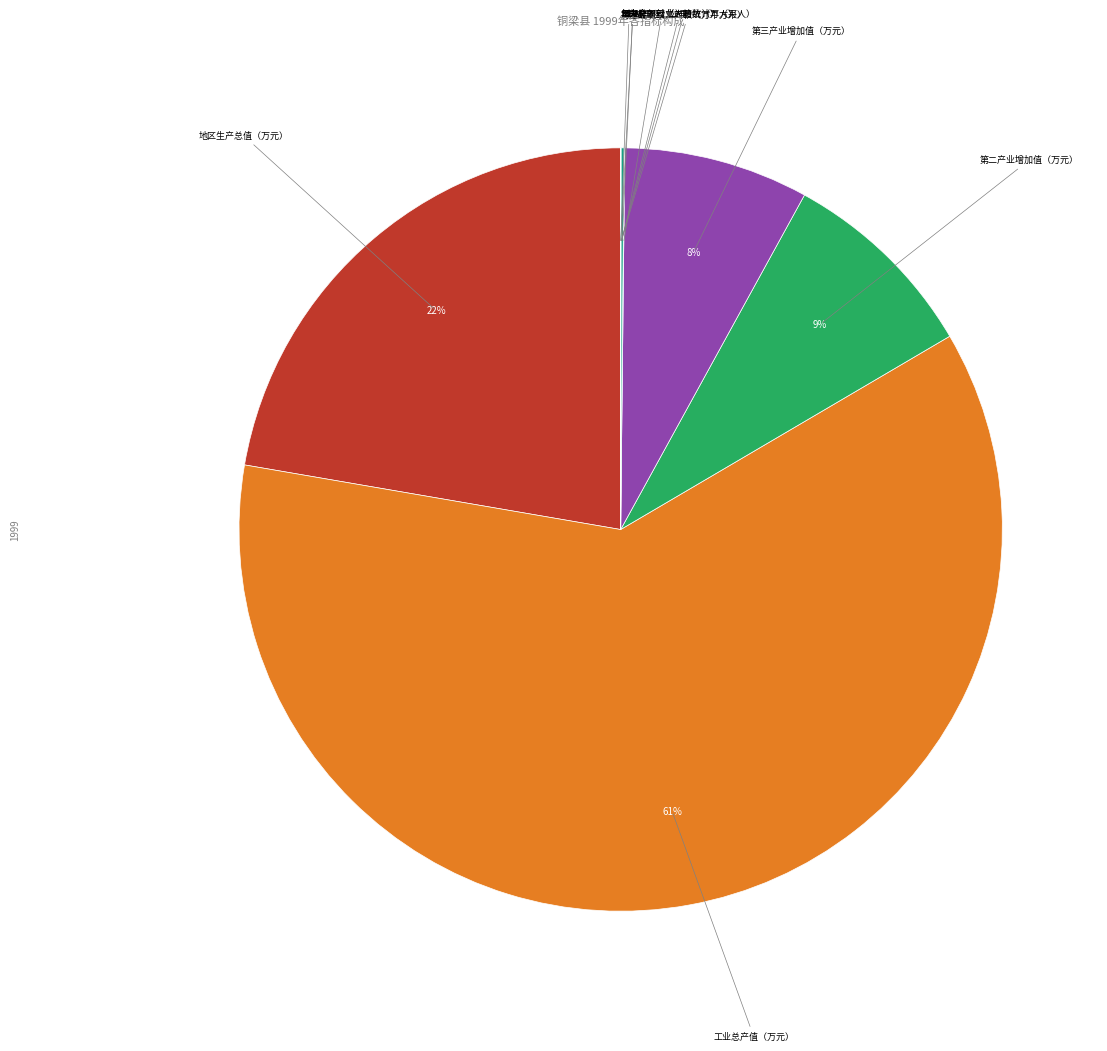

To the nearest percent, what portion does 地区生产总值（万元） represent?

22%